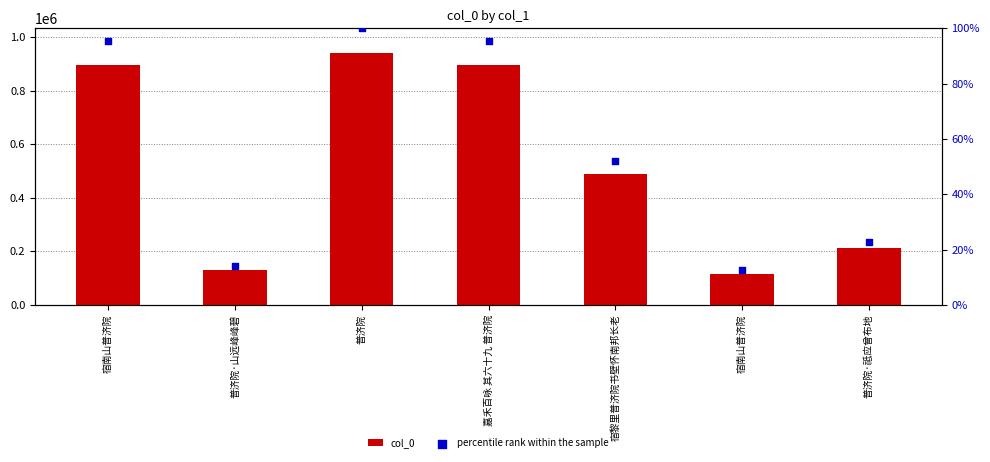

Is the value of percentile rank within the sample at 宿南山普济院 greater than the value of col_0 at 宿黎里普济院书壁怀南邦长老?

No